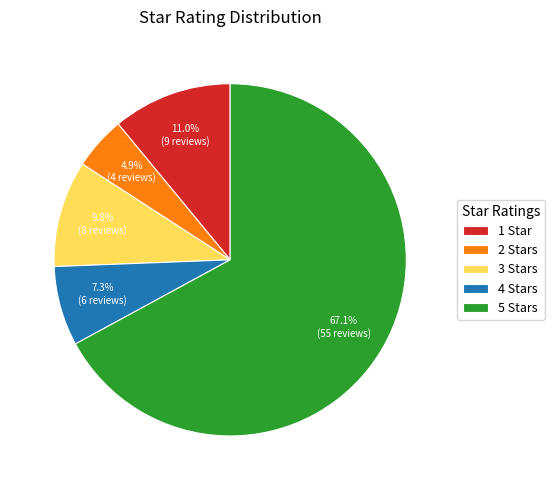

Is there a majority slice in this chart?

Yes